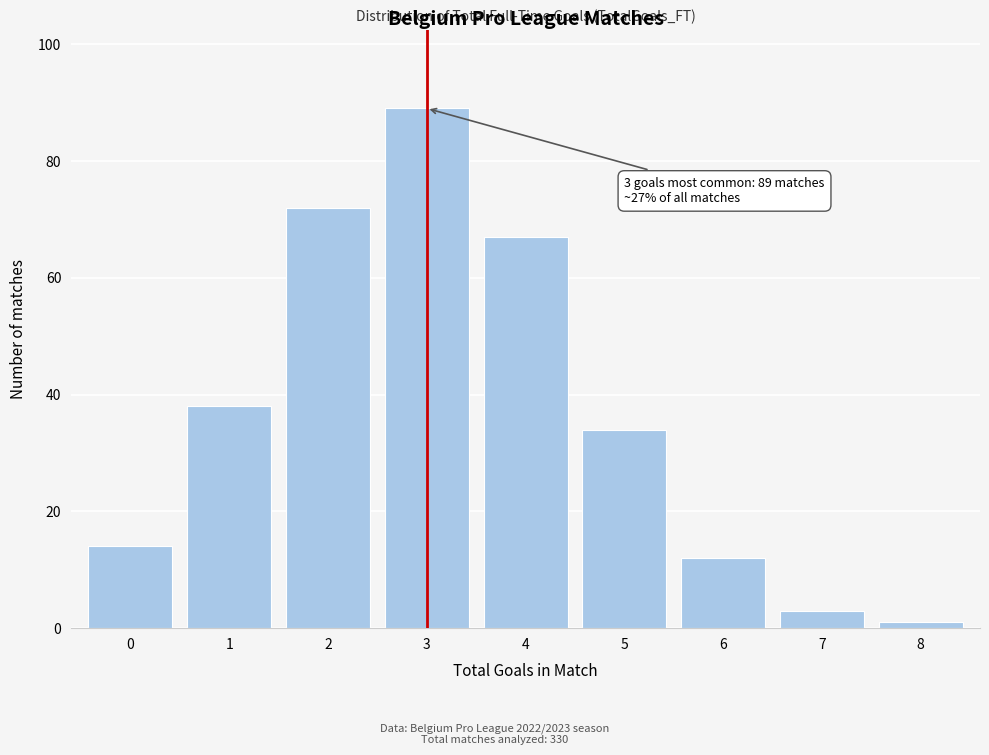

Reading left to right, transcribe all the data shown in this chart.

0=14	1=38	2=72	3=89	4=67	5=34	6=12	7=3	8=1